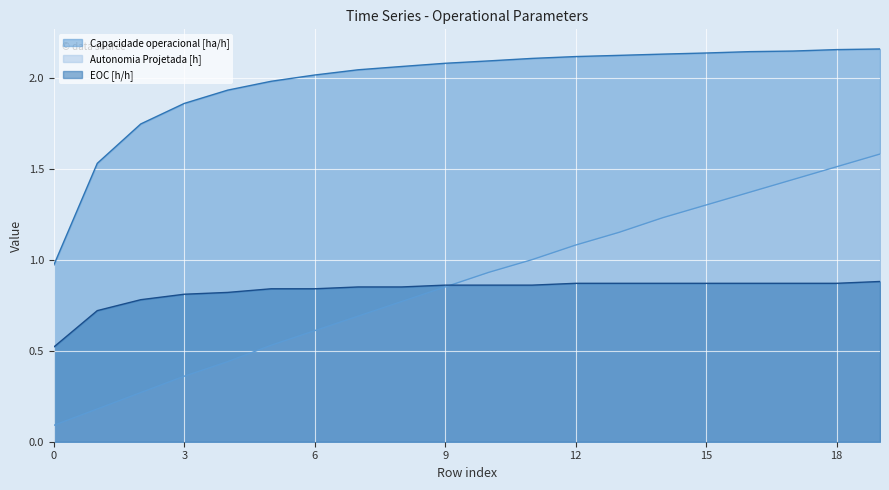

What is the value of the Capacidade operacional [ha/h] point at the 14th from the left?

2.1